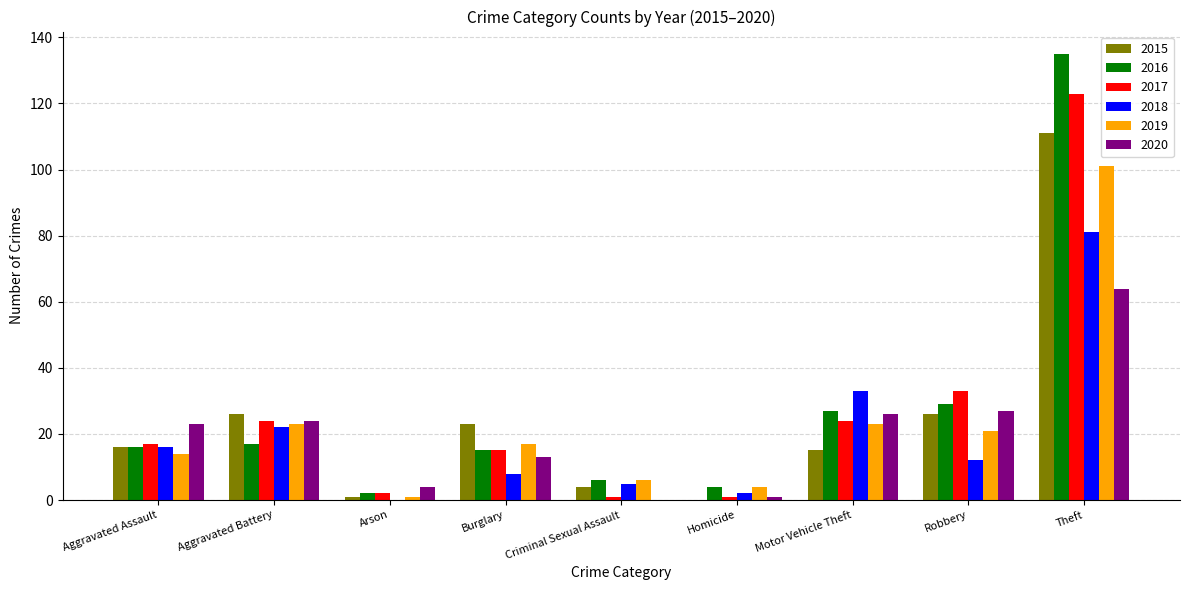

The value of 2019 at Motor Vehicle Theft is 23. True or false?

True